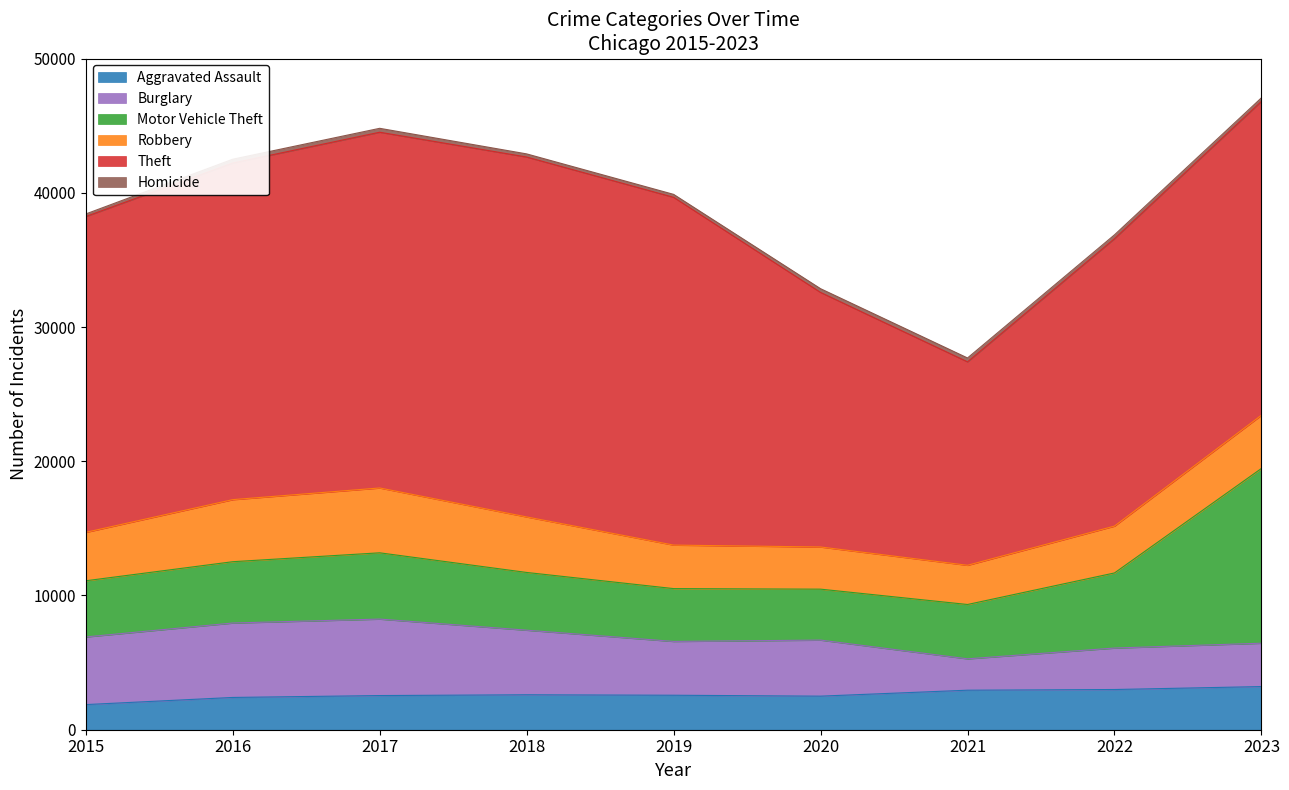

What are all the series names shown in the legend?

Aggravated Assault, Burglary, Motor Vehicle Theft, Robbery, Theft, Homicide